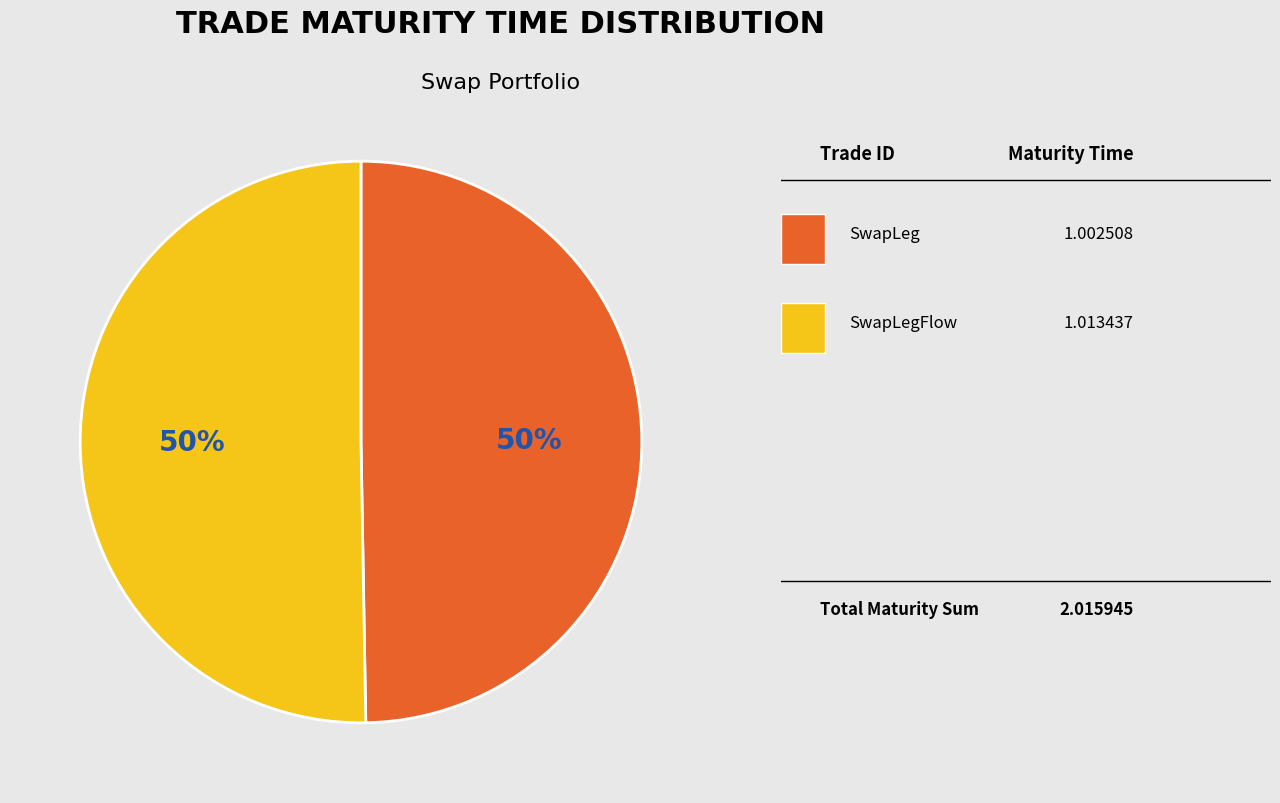

To the nearest percent, what is the average slice percentage?

50%